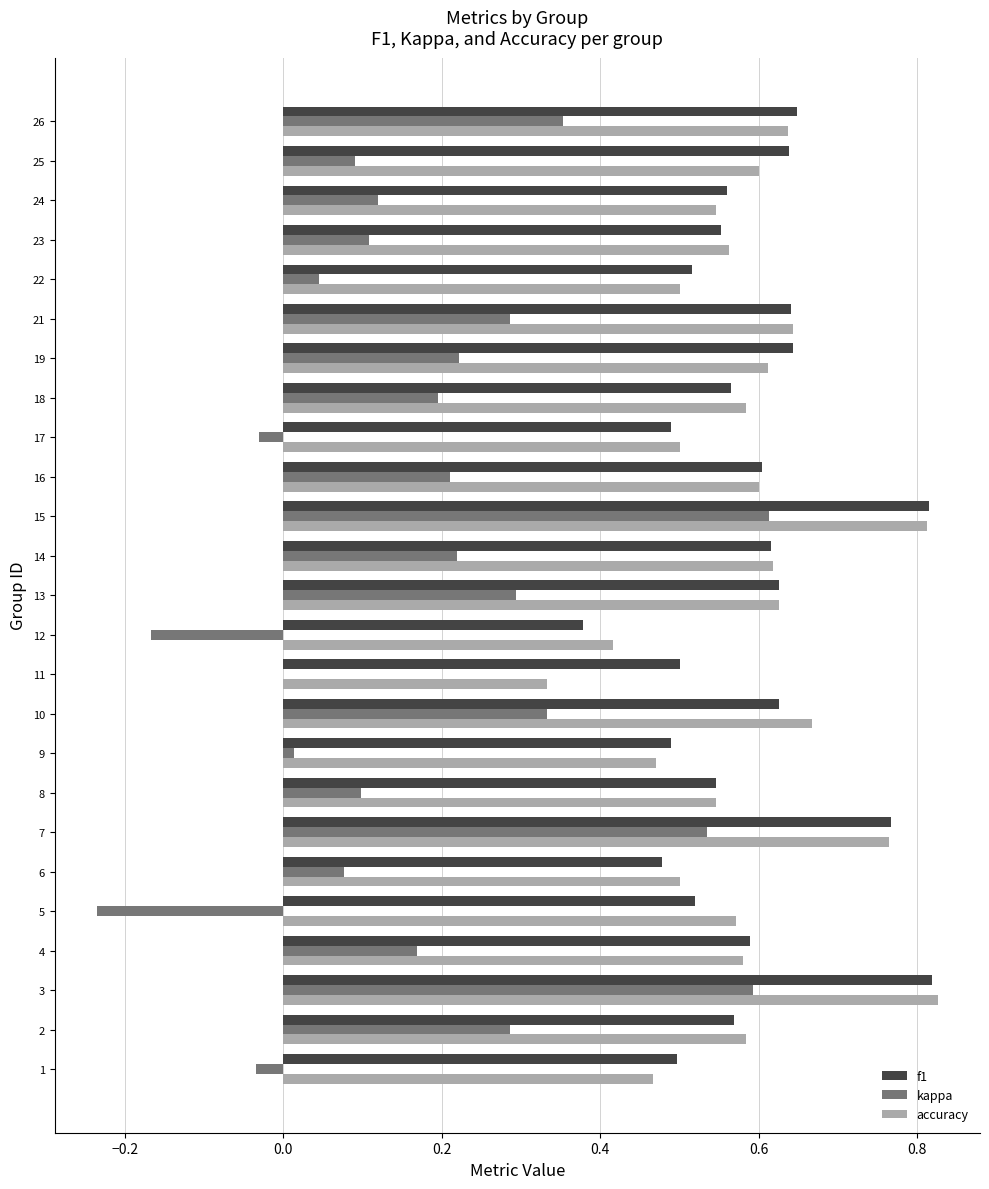

Which series changed the most between 11 and 13?

kappa